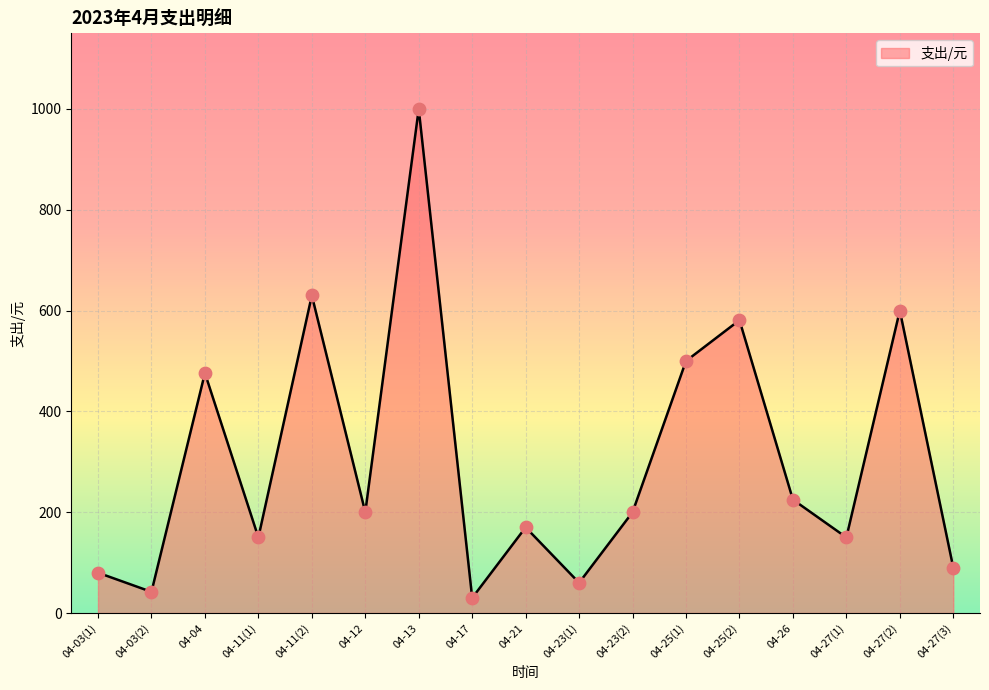

Between 04-13 and 04-17, which is larger?

04-13